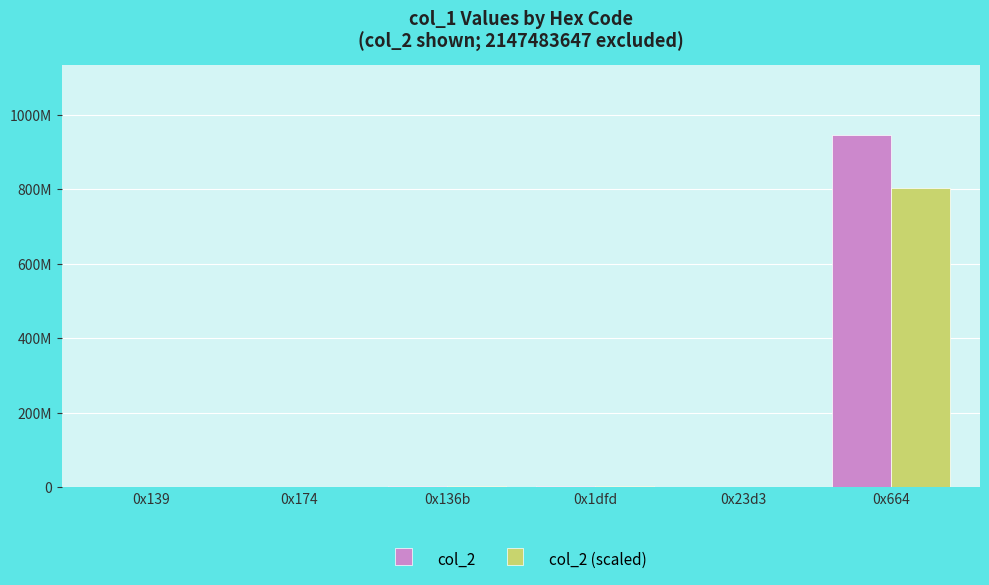

Where does the col_2 (scaled) series first go above 3020589?

0x136b